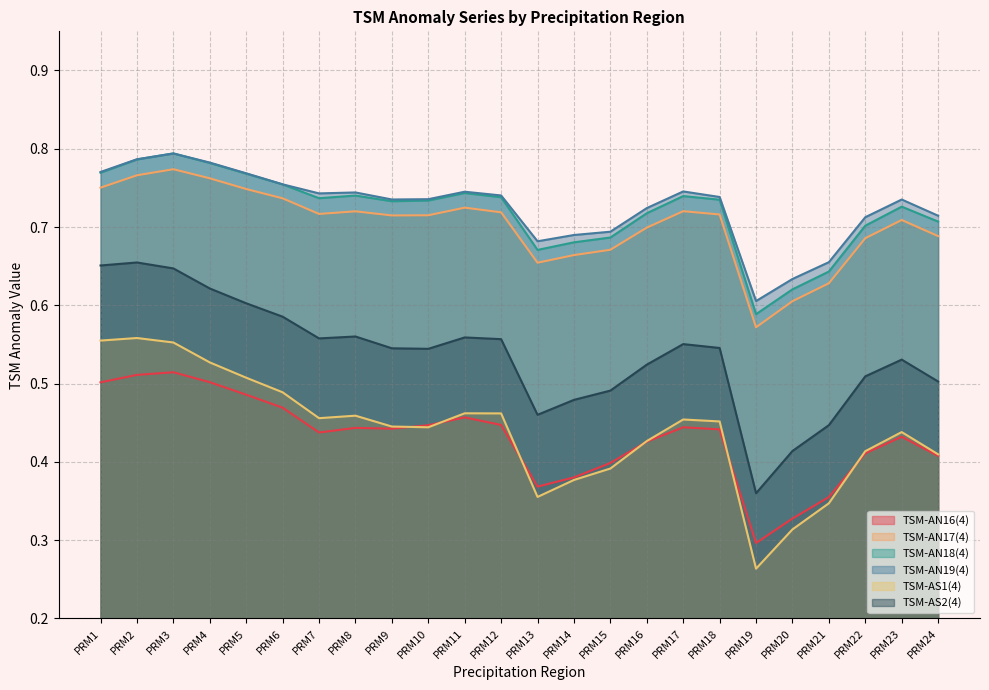

Which series has the widest spread of values?

TSM-AS2(4)